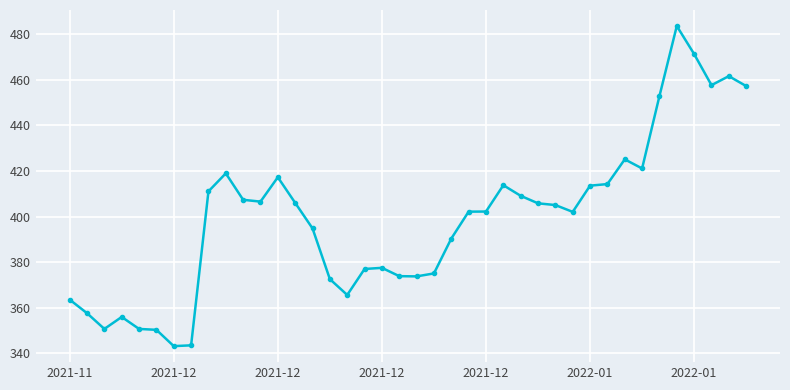

What is the average value?

399.6